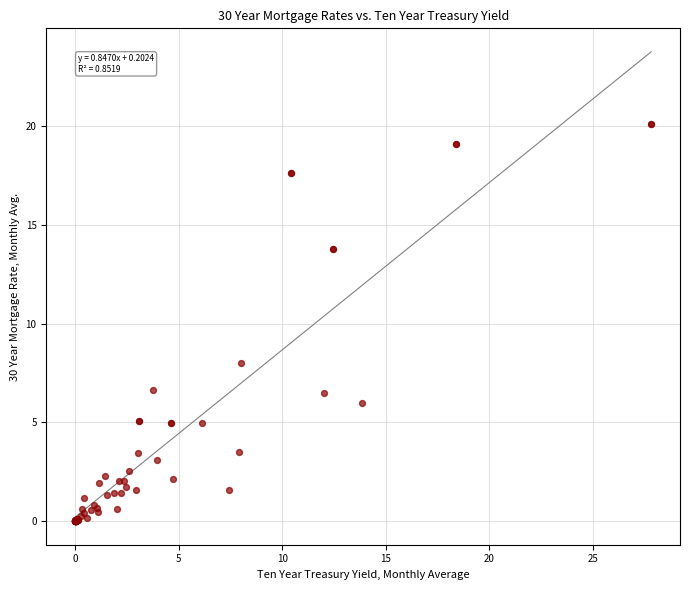

What Y value in the scatter plot is closest to 10?

8.0